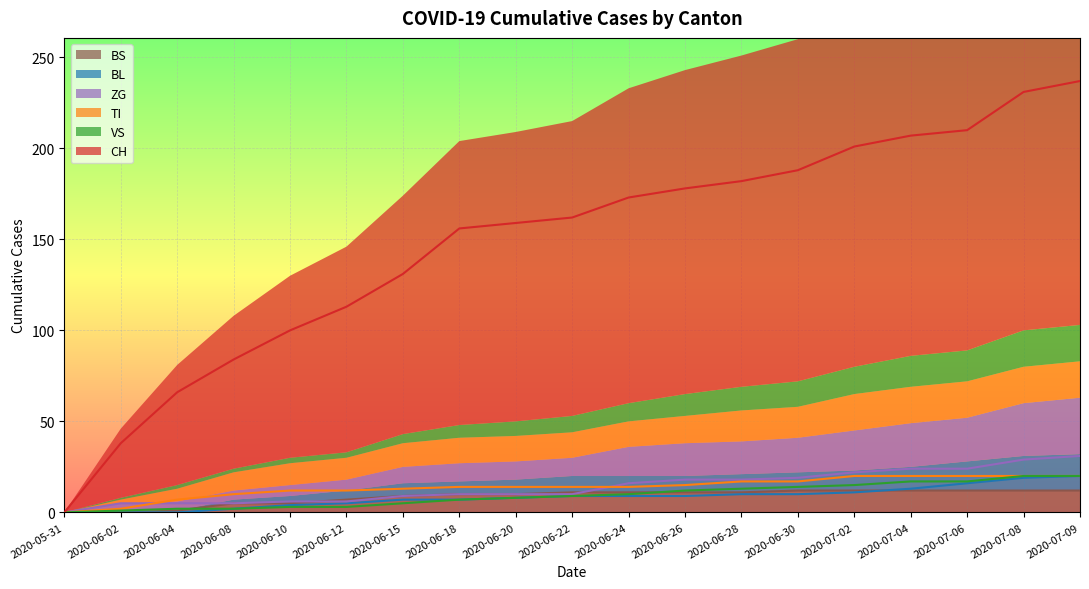

True or false: ZG line and TI line intersect in this chart.

True